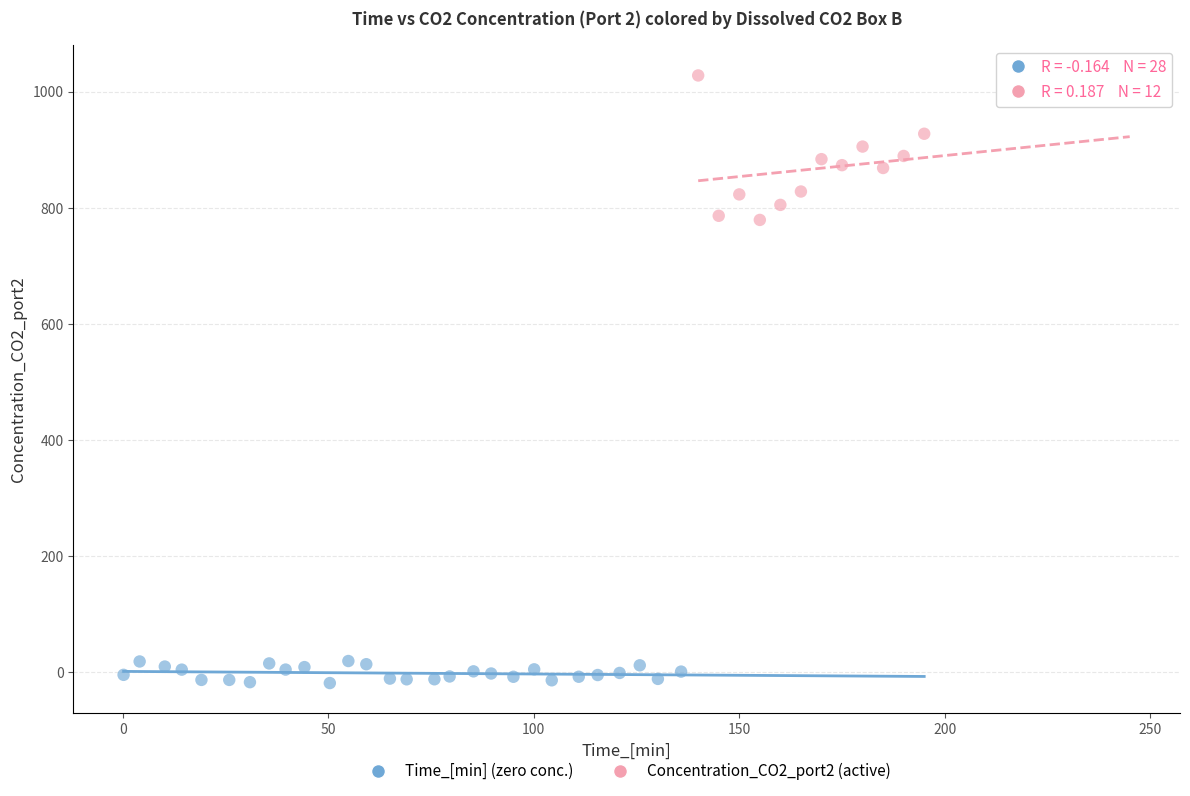

What are all the series names shown in the legend?

Time_[min] (zero conc.), Concentration_CO2_port2 (active)